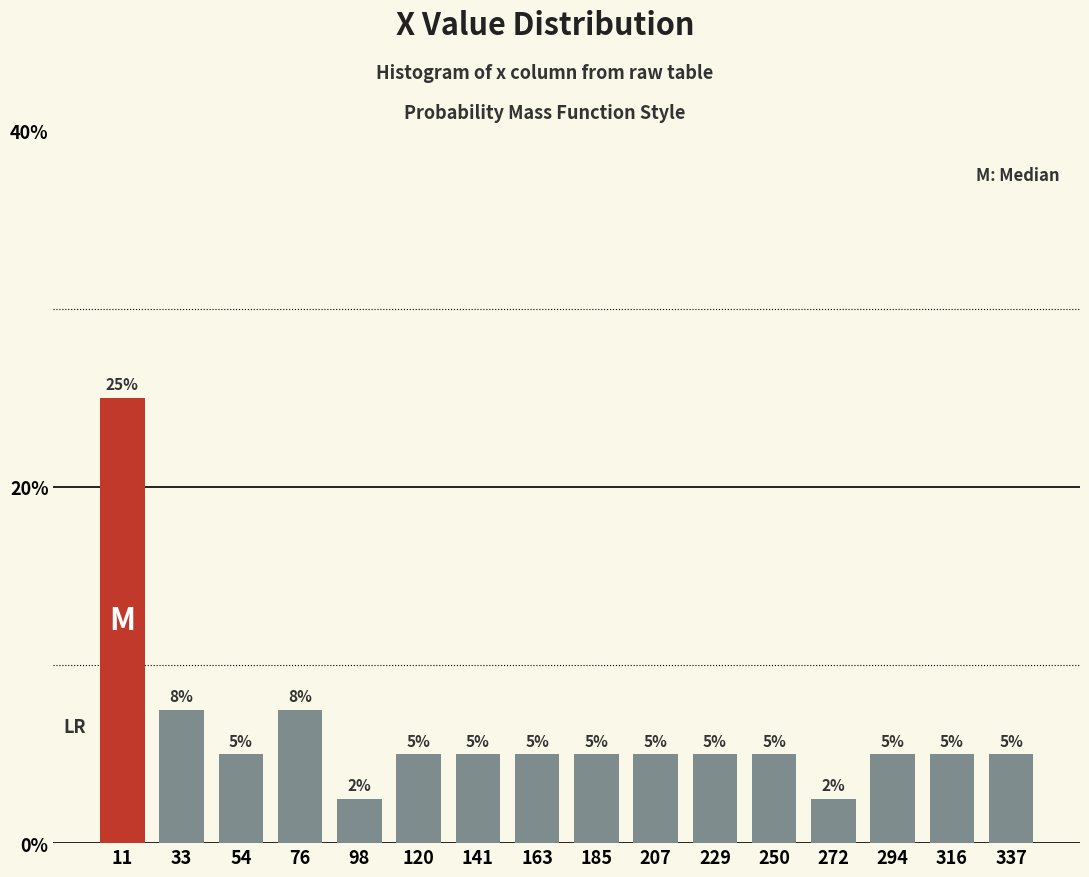

At which label does the data first exceed 5?

11